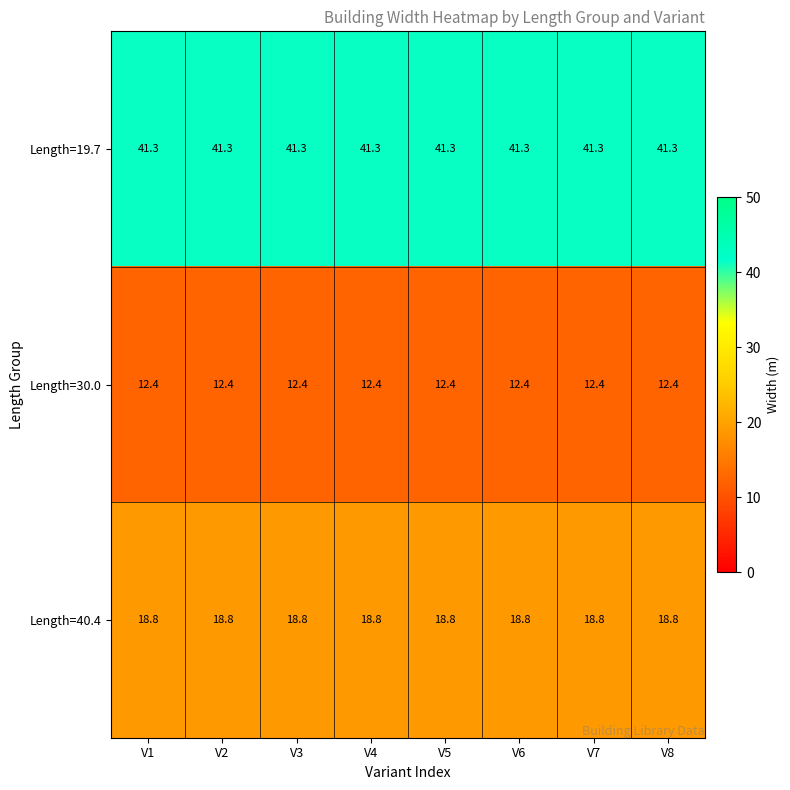

Read the Length=40.4 value at V3.

18.8